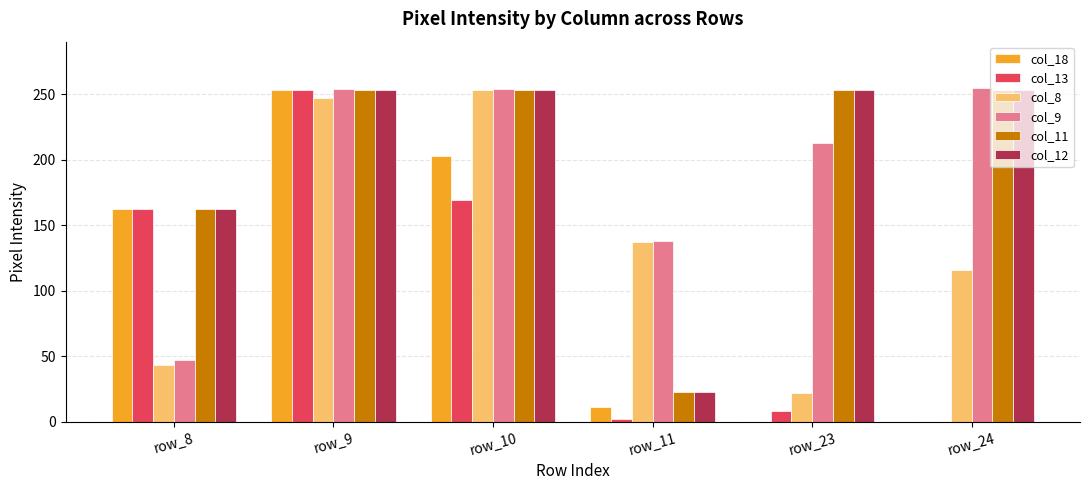

Is the value of col_9 at row_23 greater than the value of col_11 at row_9?

No